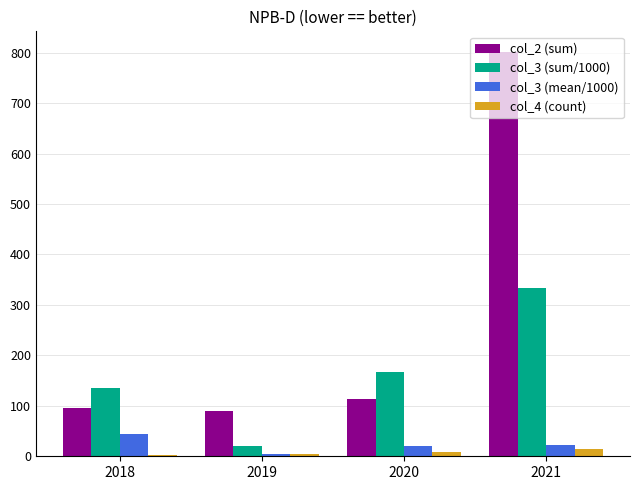

Which category has the highest value in the col_3 (sum/1000) series?

2021